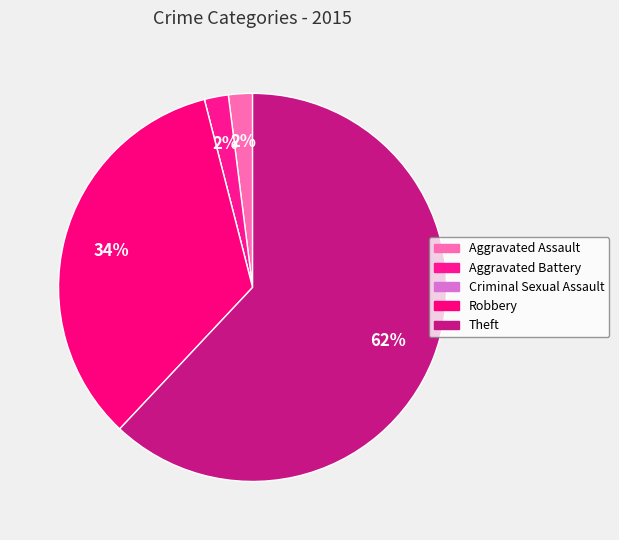

Count the number of slices in the pie.

5